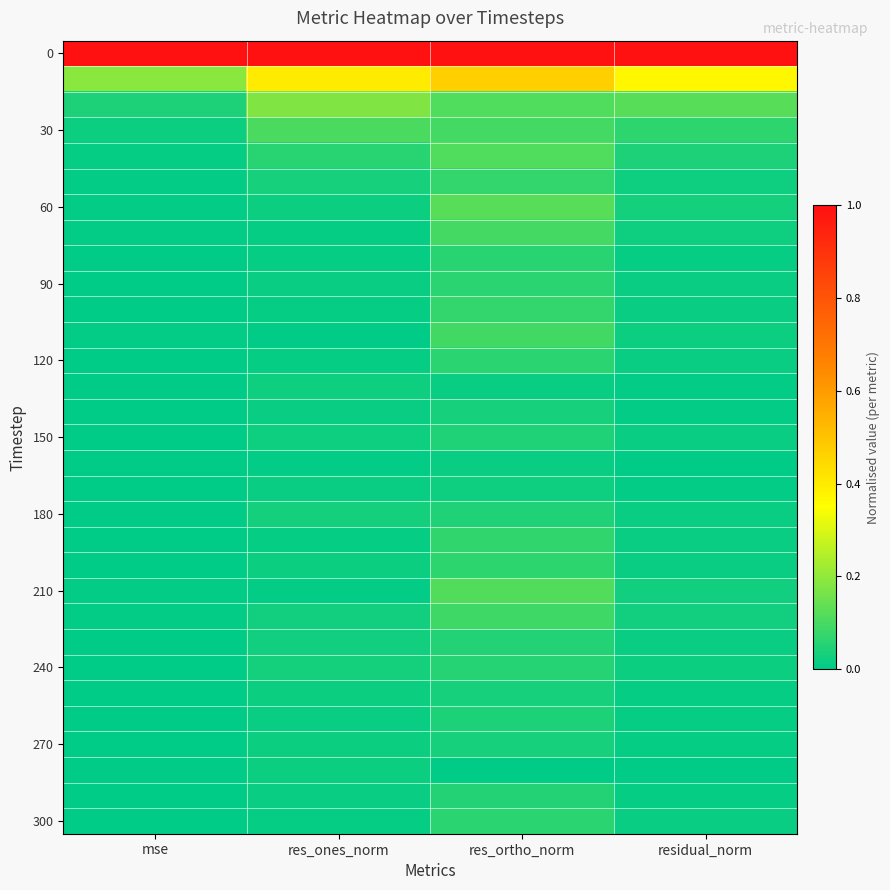

What is the difference between the highest and lowest values at mse?

1.0